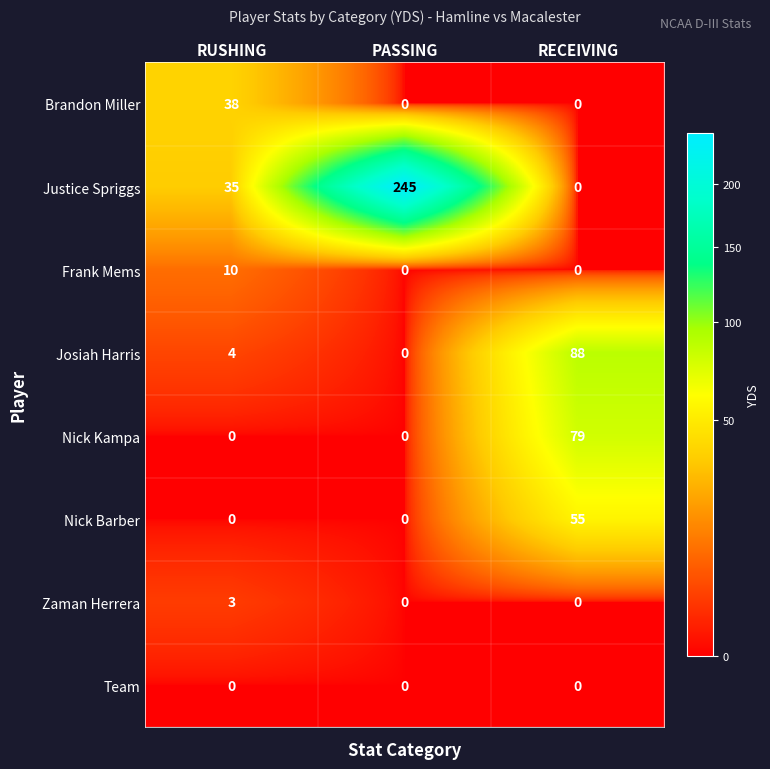

How many distinct data groups are displayed?

8